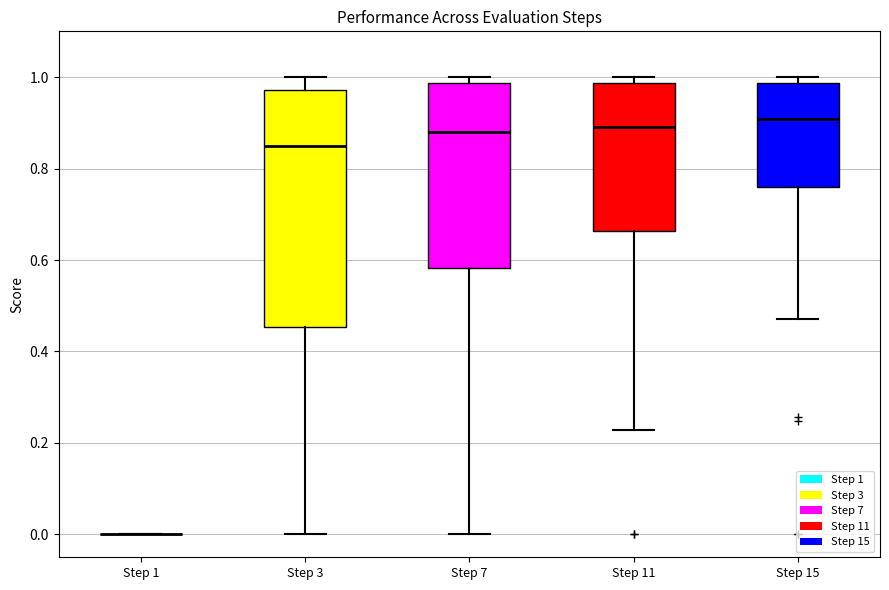

Where does the median line of the box for Step 15 sit on the y-axis? The values are not printed on the chart, so give them approximately, as read against the axis.

0.90